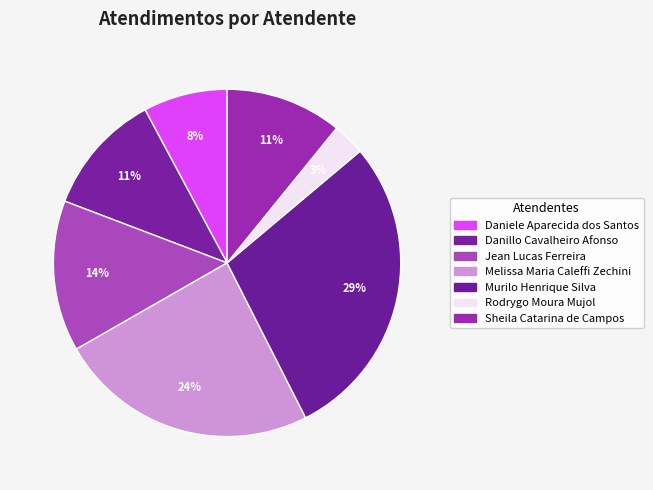

What percentage is NOT represented by Danillo Cavalheiro Afonso?

88.6%